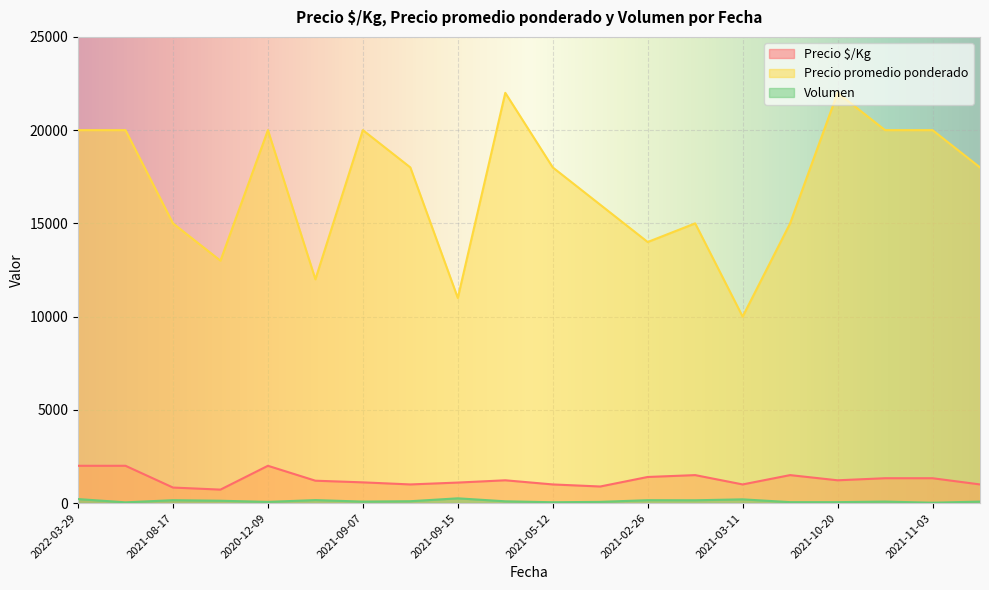

Between 2021-08-17 and 2020-12-09, which series saw the biggest shift?

Precio promedio ponderado